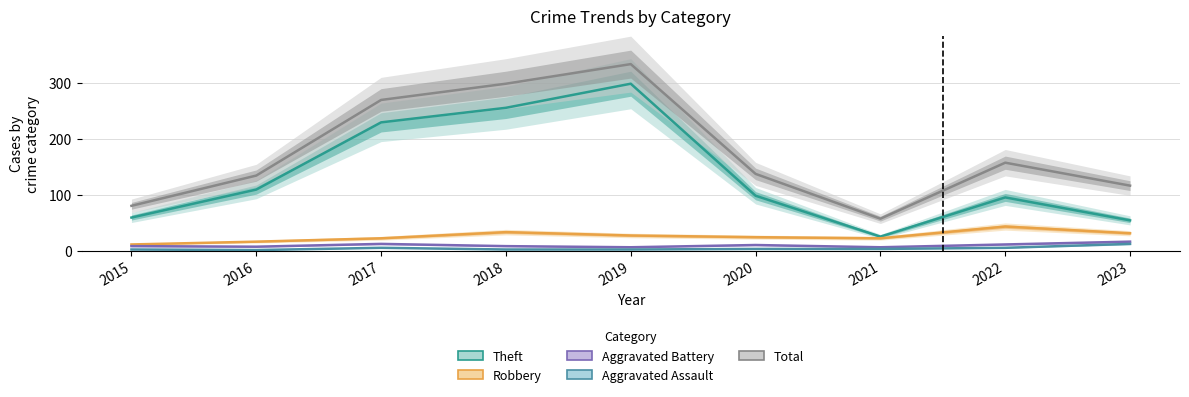

What is the approximate value of Theft at 2017, to the nearest 50?

250